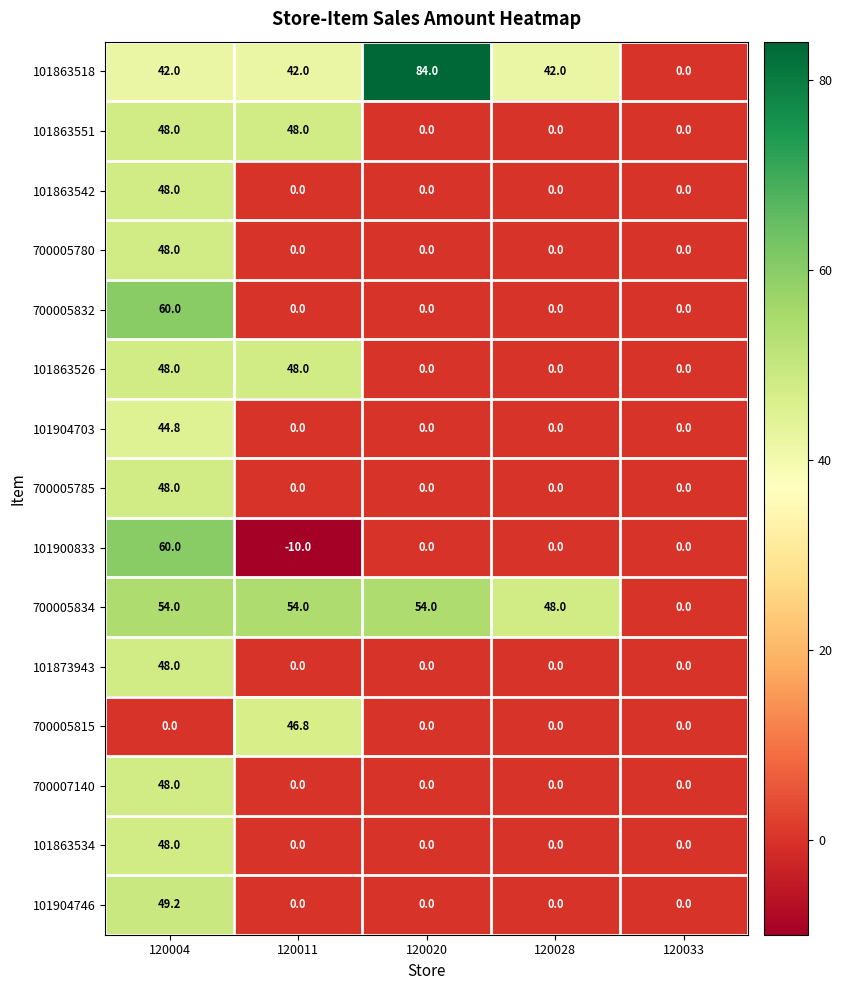

What is the total value across all series at 120004?

694.0